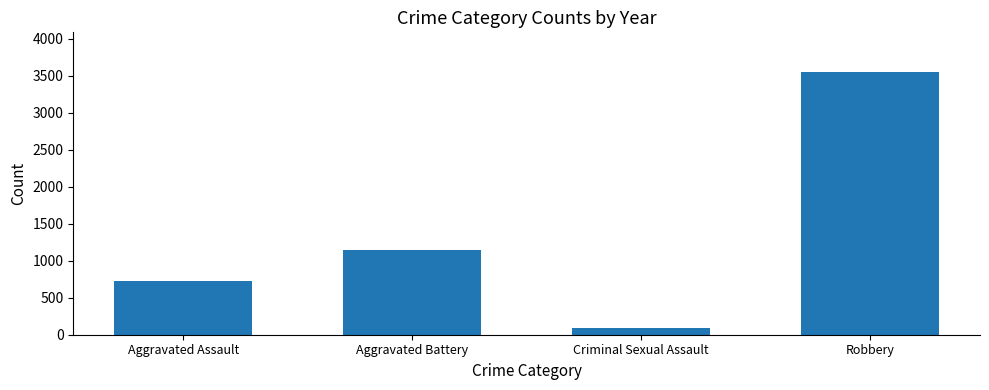

Rank the categories by value from lowest to highest.

Criminal Sexual Assault, Aggravated Assault, Aggravated Battery, Robbery